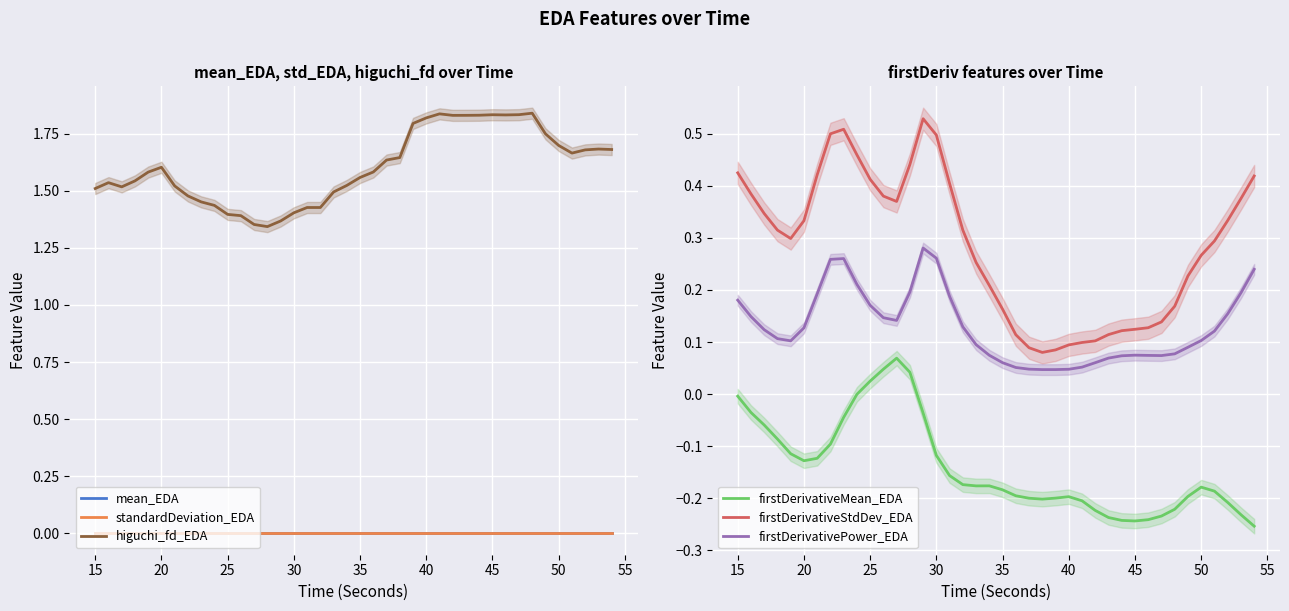

Rank the series by their maximum value, from lowest to highest.

standardDeviation_EDA, mean_EDA, firstDerivativeMean_EDA, firstDerivativePower_EDA, firstDerivativeStdDev_EDA, higuchi_fd_EDA